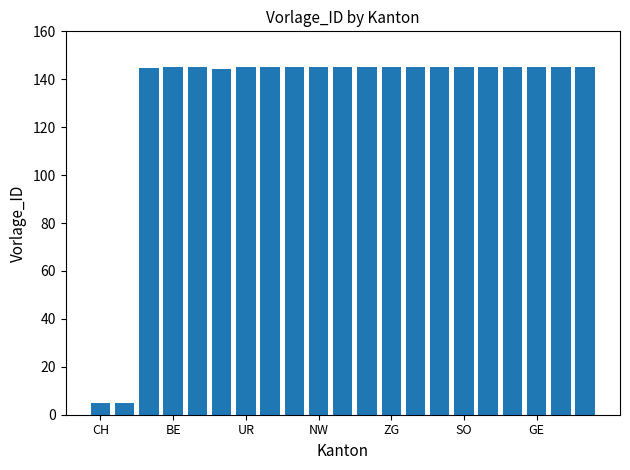

What is the value of the 20th bar from the left?

145.0